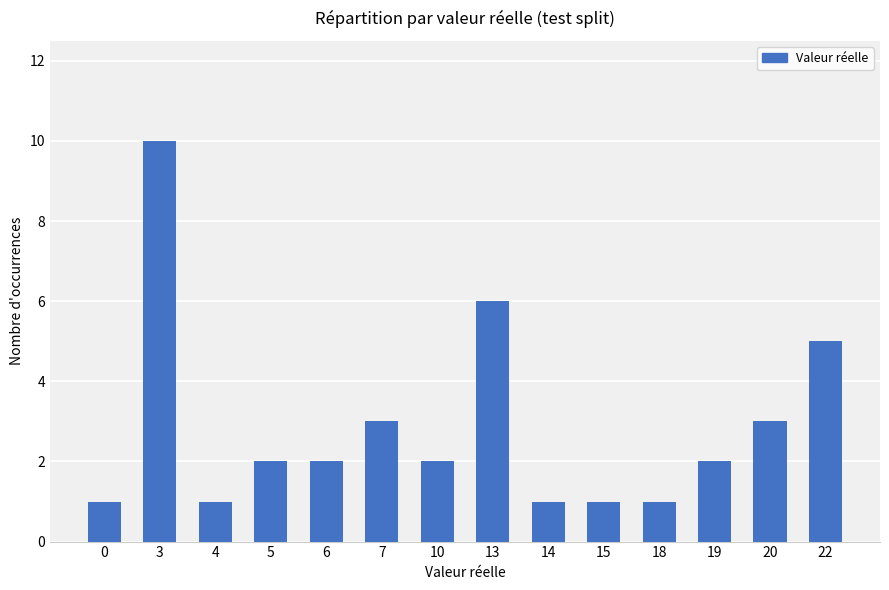

At which category does the chart reach its peak across all series?

3